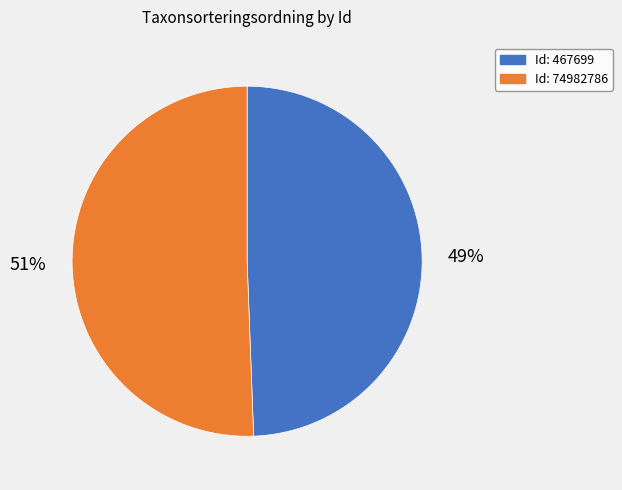

To the nearest percent, what is the average slice percentage?

50%